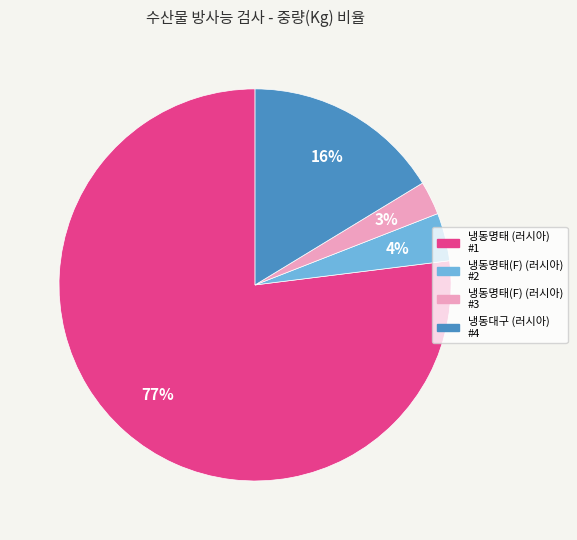

Is there a majority slice in this chart?

Yes